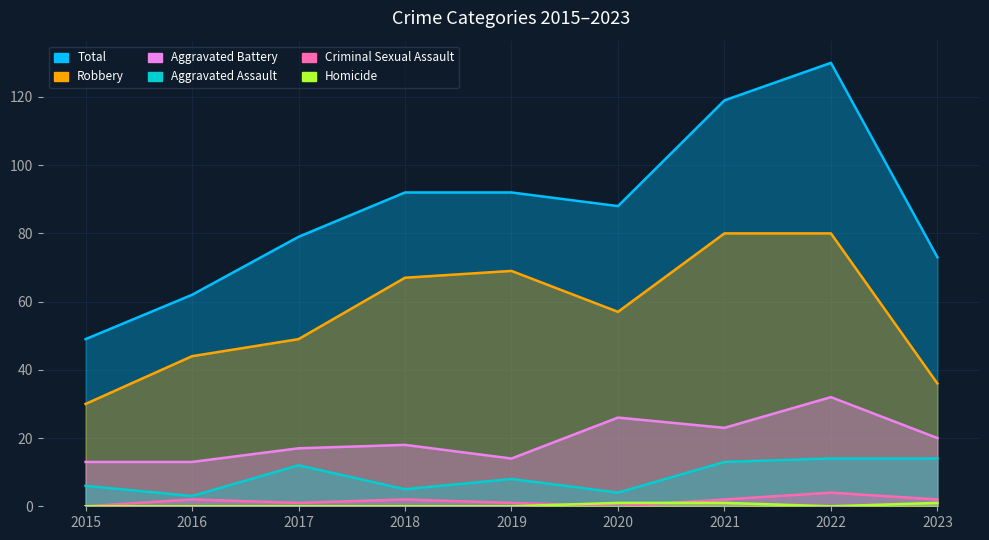

How many values in the Total series exceed 88?

4